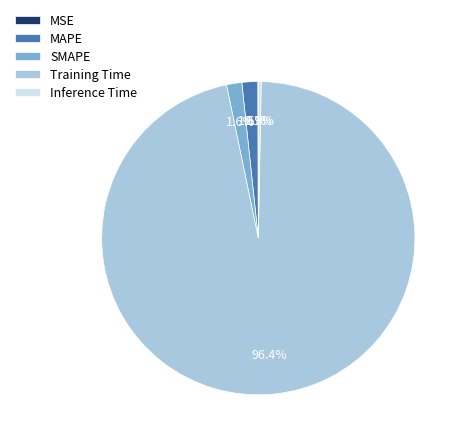

How much of the chart is everything except MAPE?

98.4%